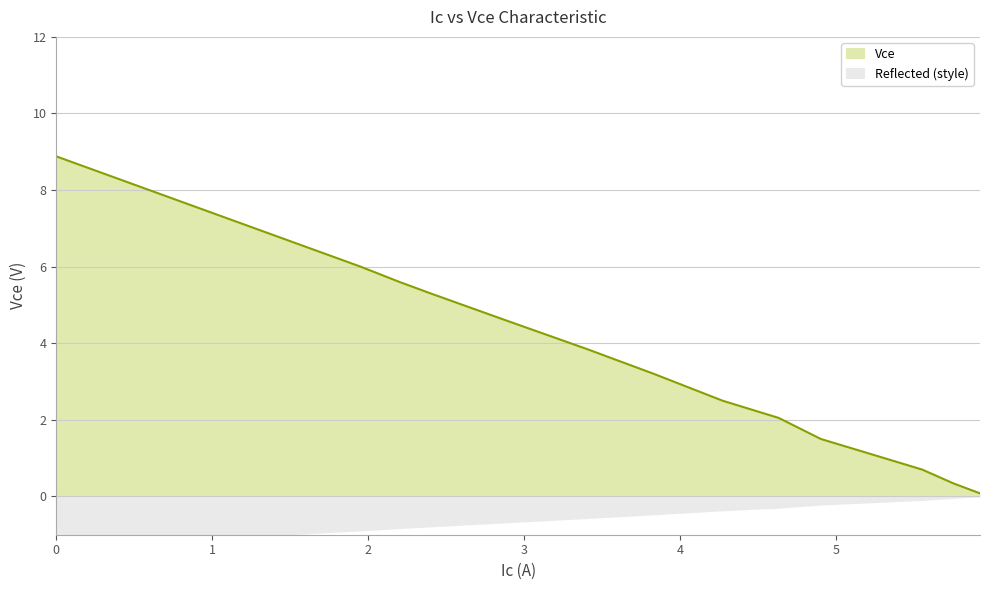

List the labels in order of value, largest first.

0, 1, 2, 3, 4, 5, 6, 7, 8, 9, 10, 11, 12, 13, 14